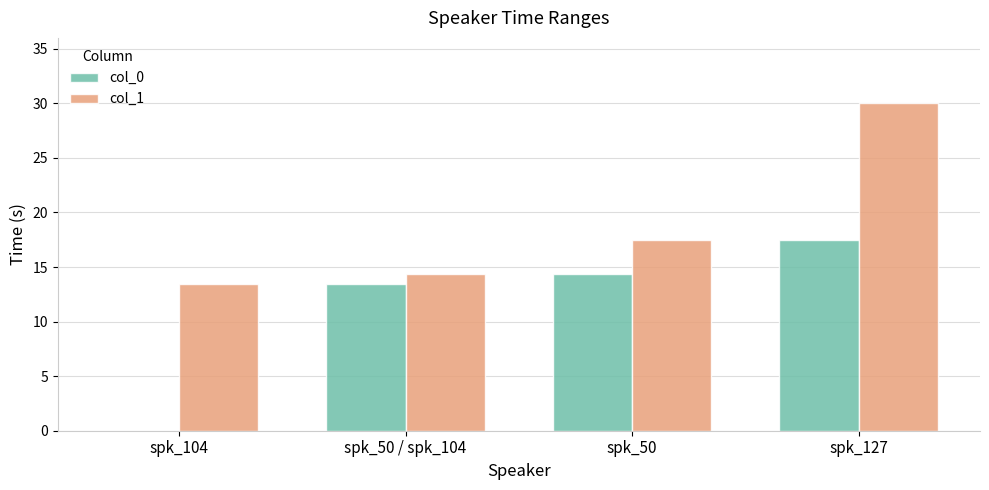

How many categories are shown in the chart?

4